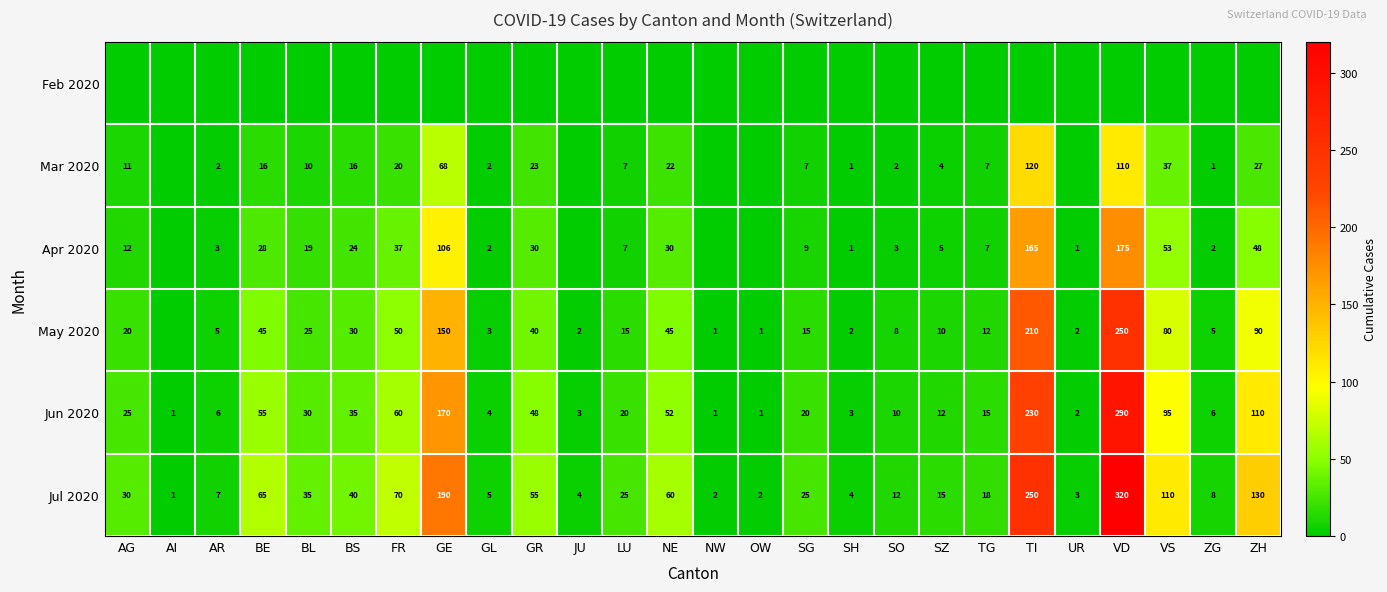

Where does the Jul 2020 series first go above 25?

AG